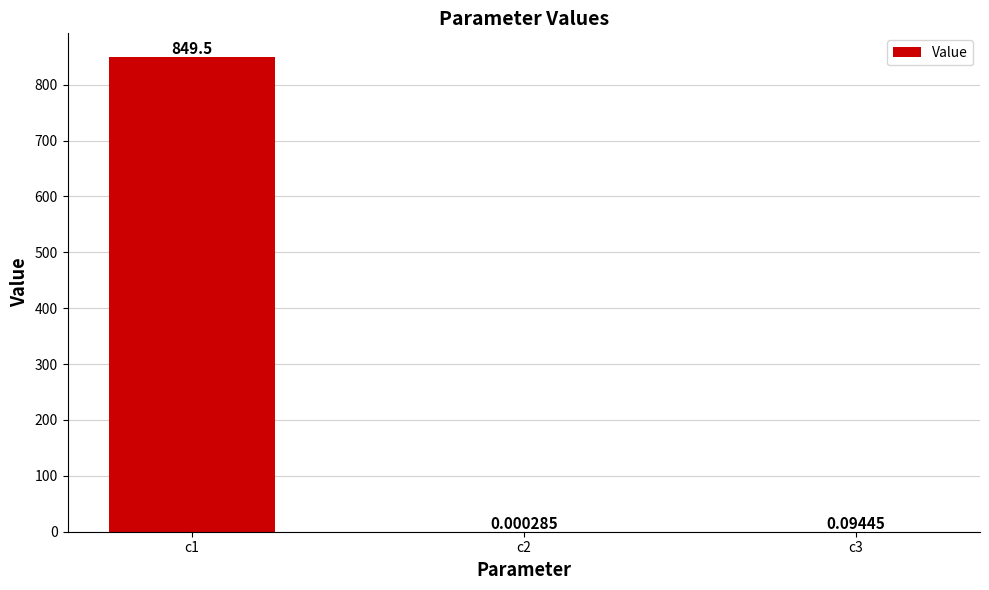

What is the change in value from c1 to c3?

-849.4